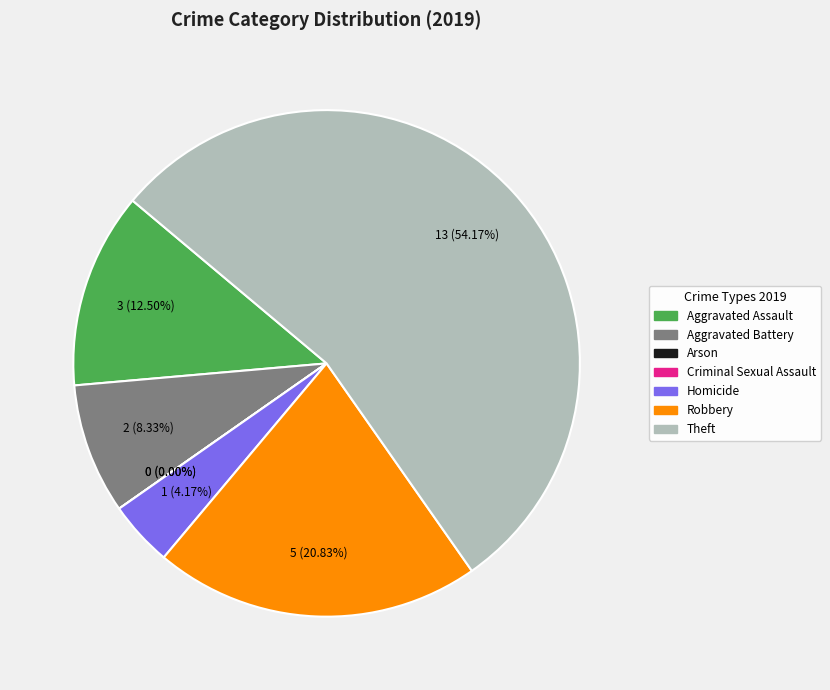

To the nearest percent, what is the average slice percentage?

14%